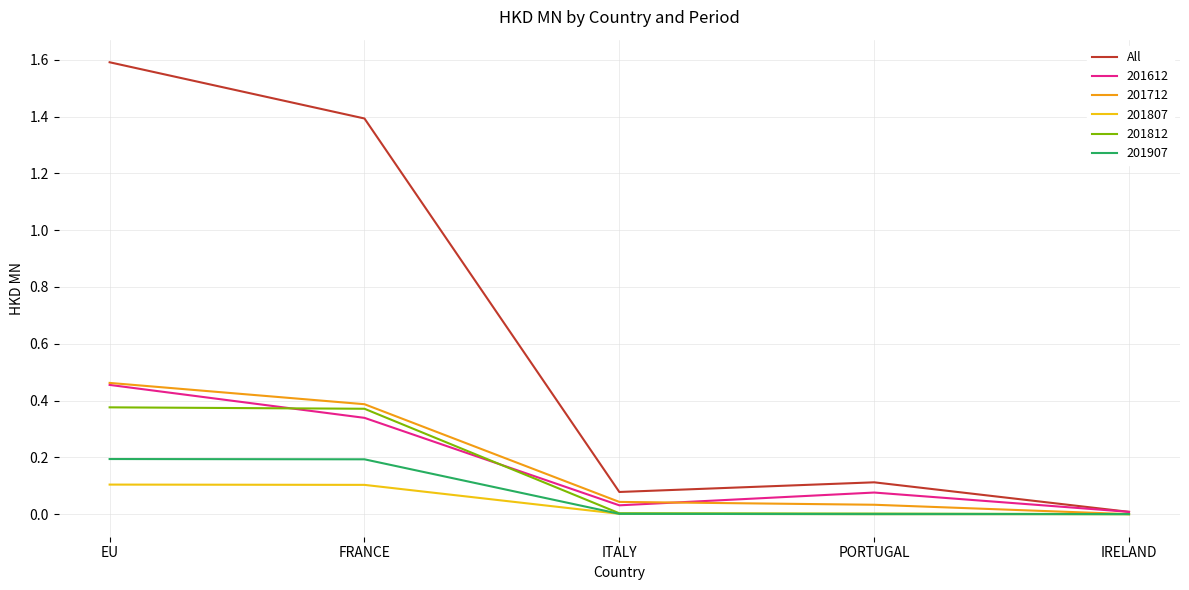

Does the chart display data point markers on the line(s)?

No